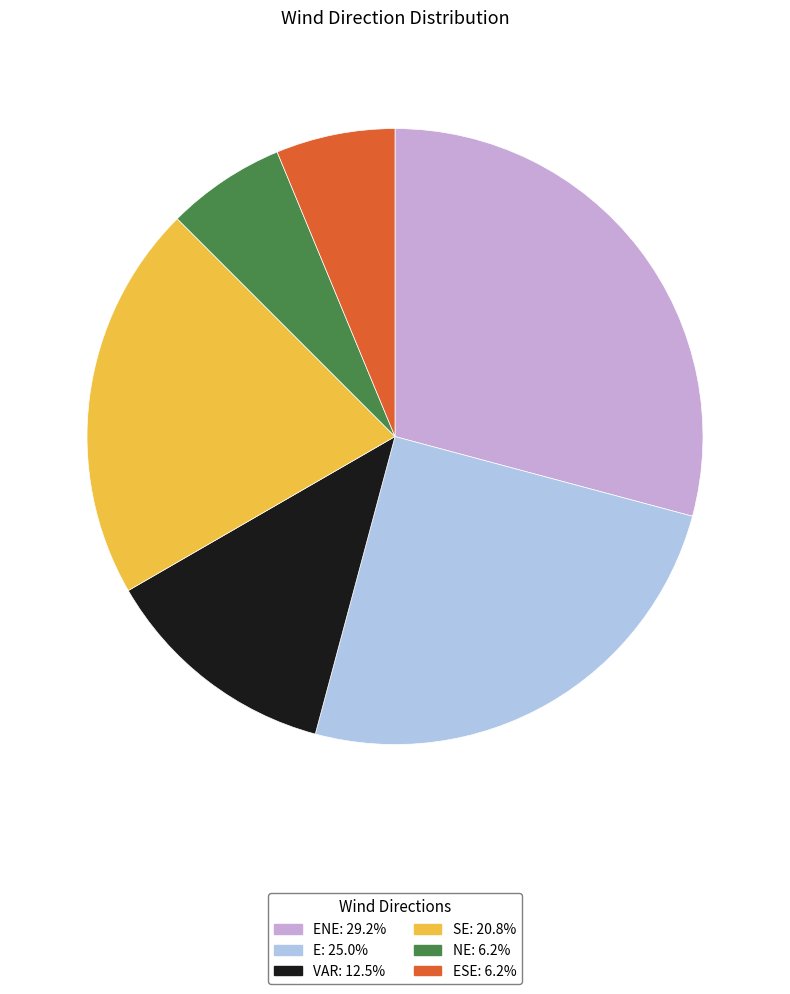

Is there a majority slice in this chart?

No